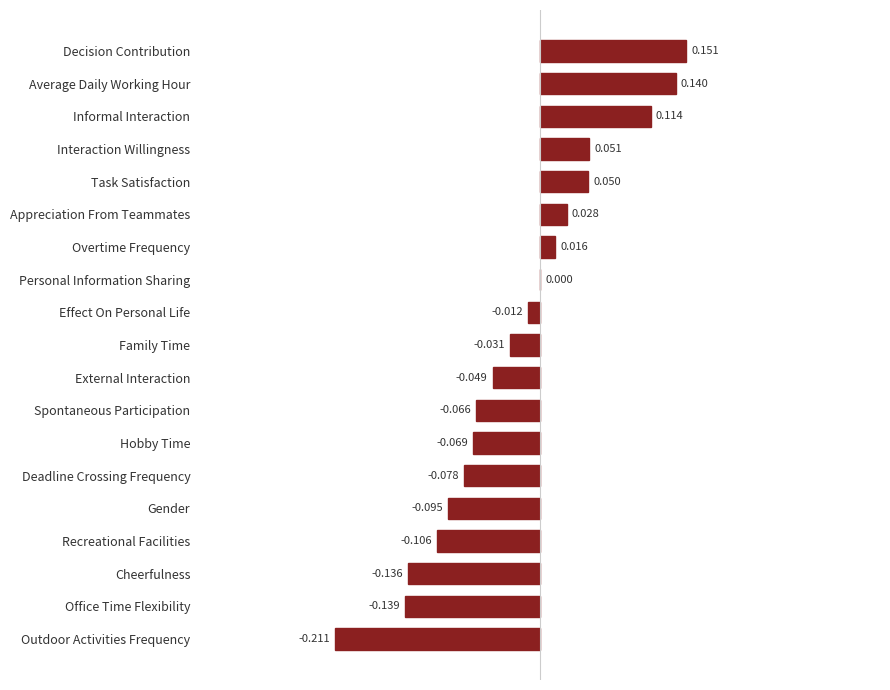

At which label is the value closest to 0?

Personal Information Sharing